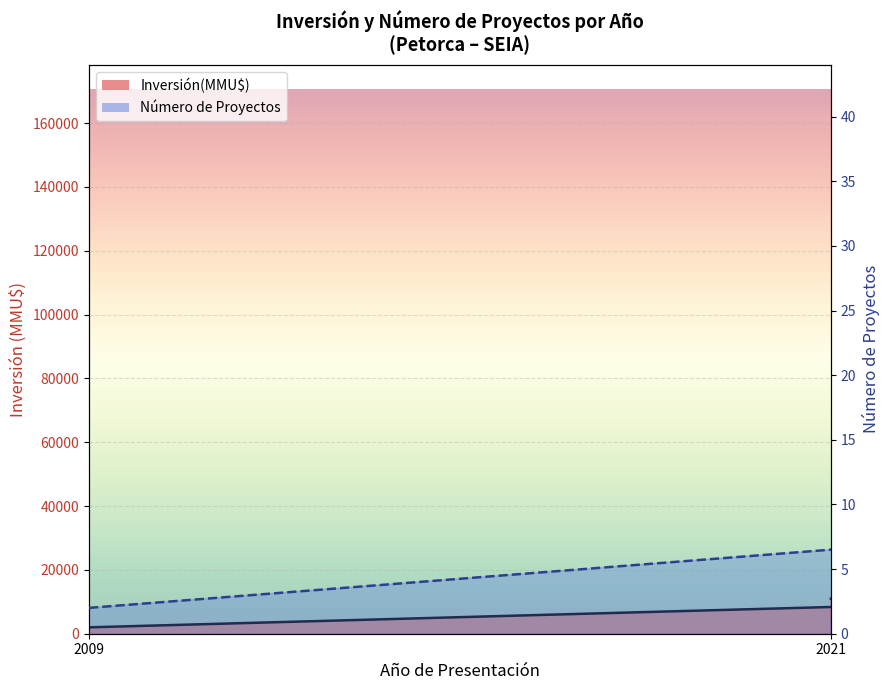

Which series has the widest spread of values?

Inversión(MMU$) línea